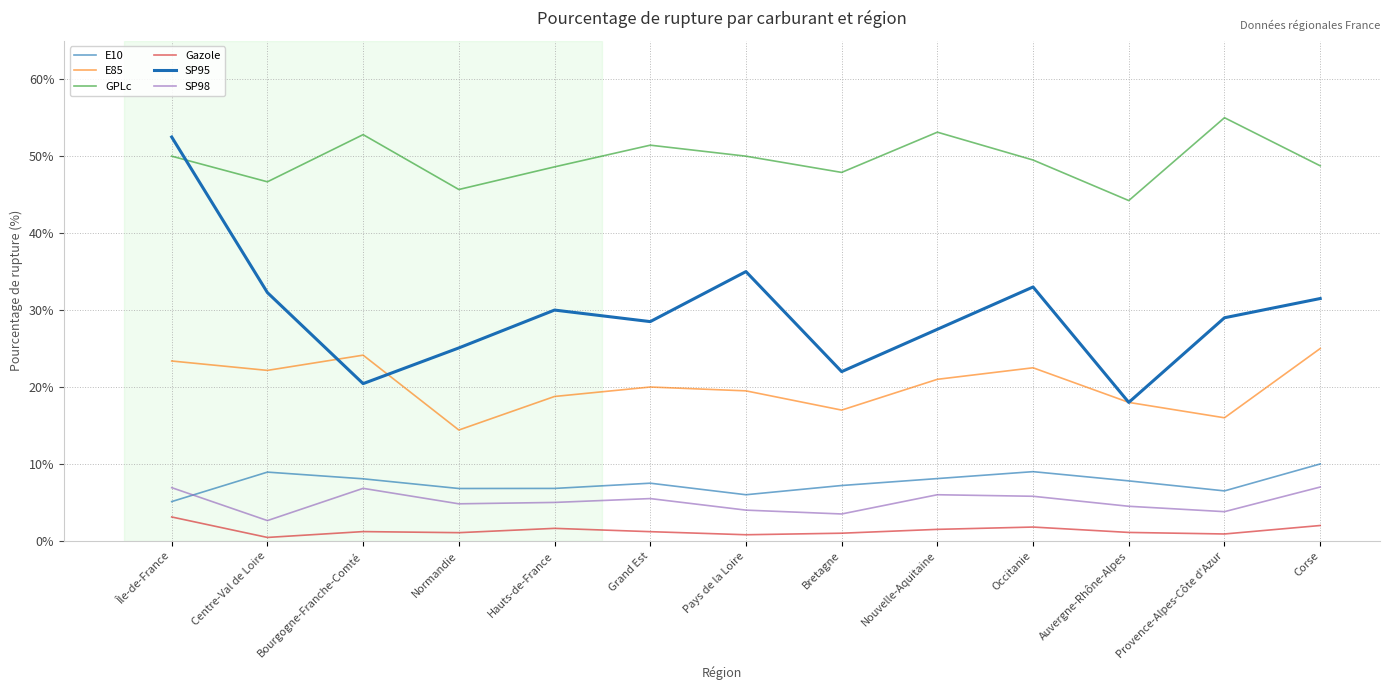

Where does the SP95 series first go above 29?

Île-de-France